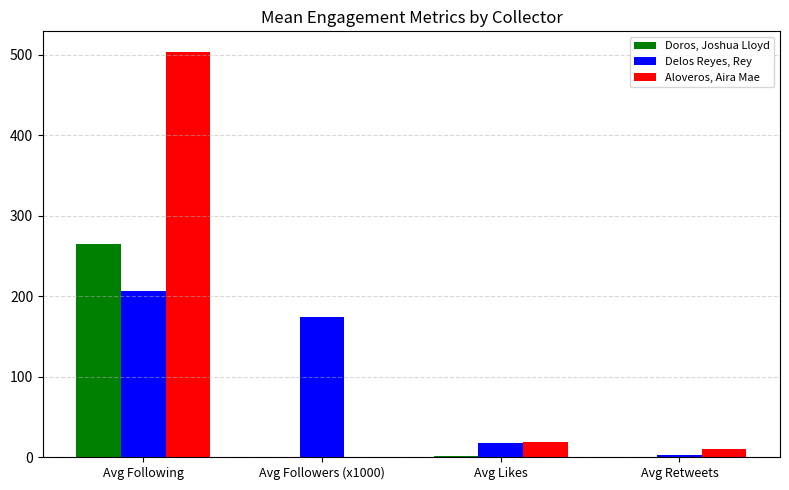

Which category has the highest value in the Aloveros, Aira Mae series?

Avg Following